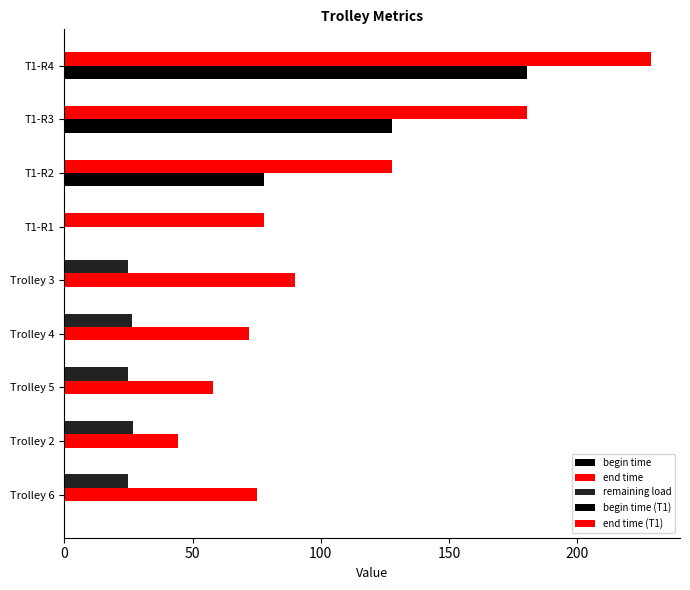

Where is end time nearest to the value 67?

Trolley 4